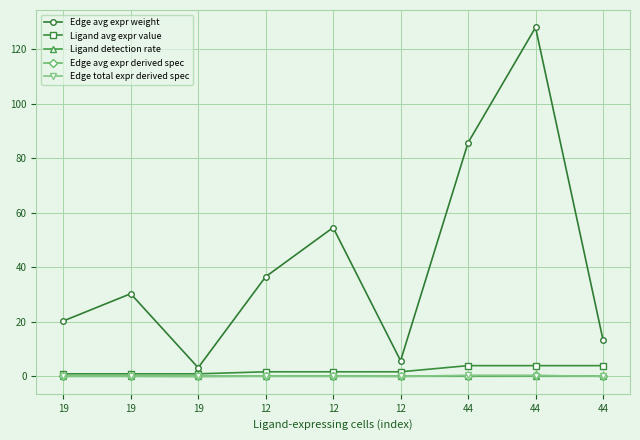

Is this an area chart (filled region under the line)?

No